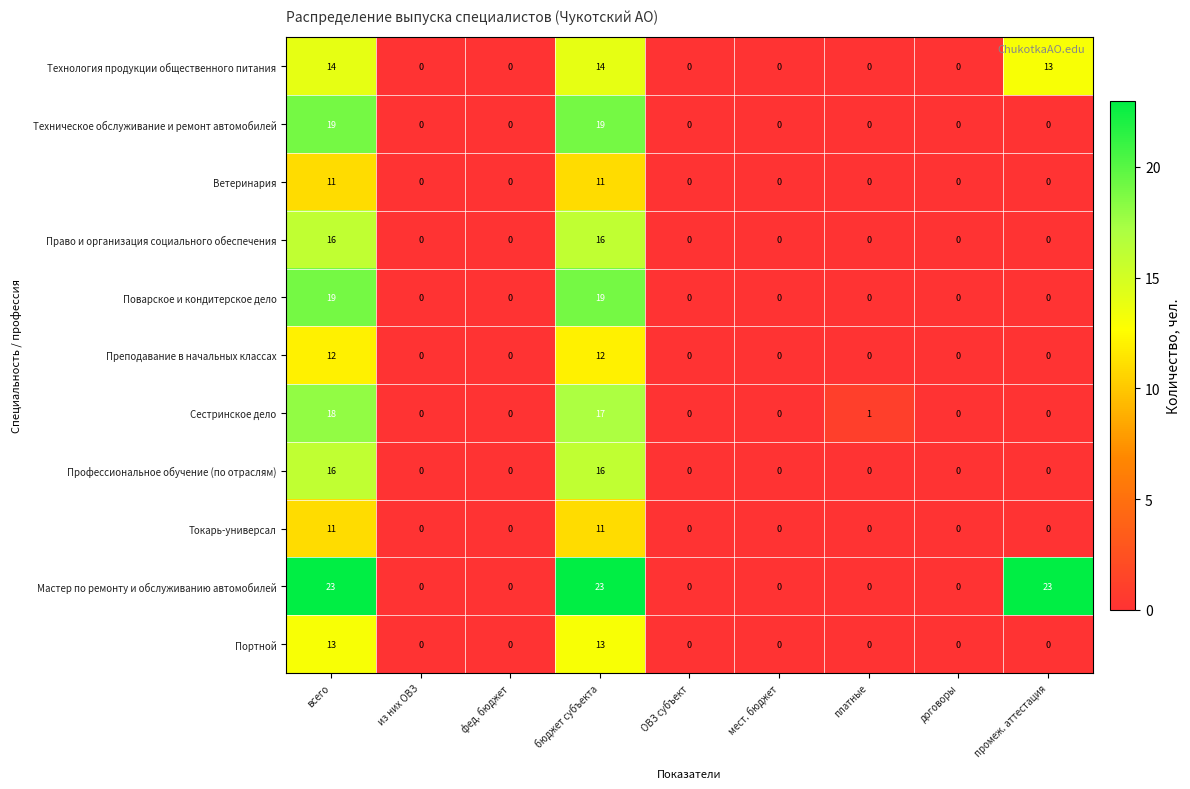

What is the greatest value displayed?

23